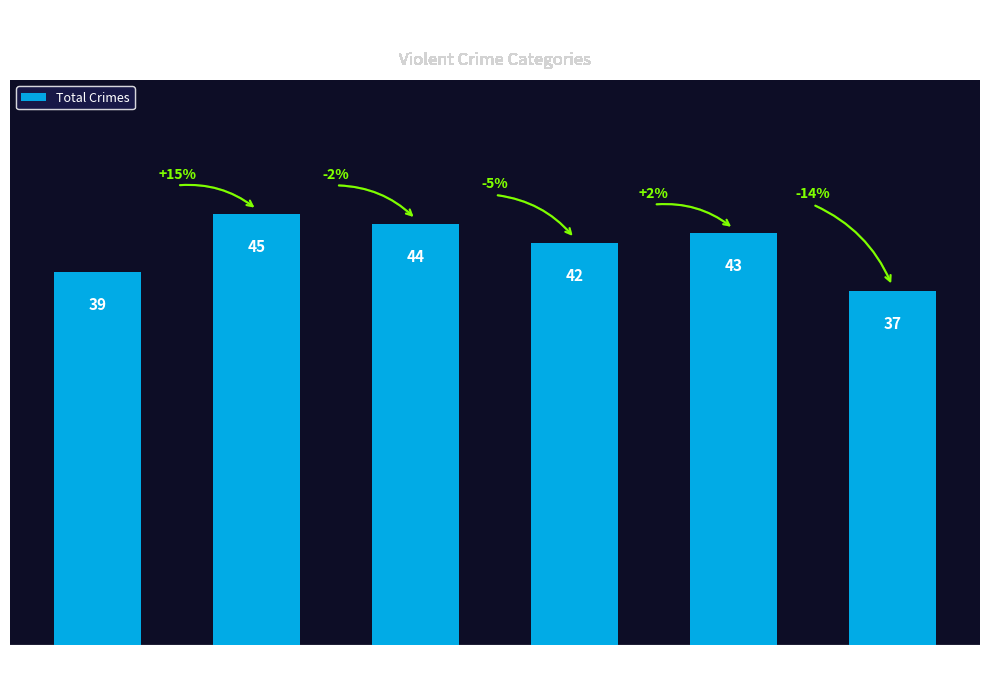

Are the bars grouped side by side (vs. stacked)?

No